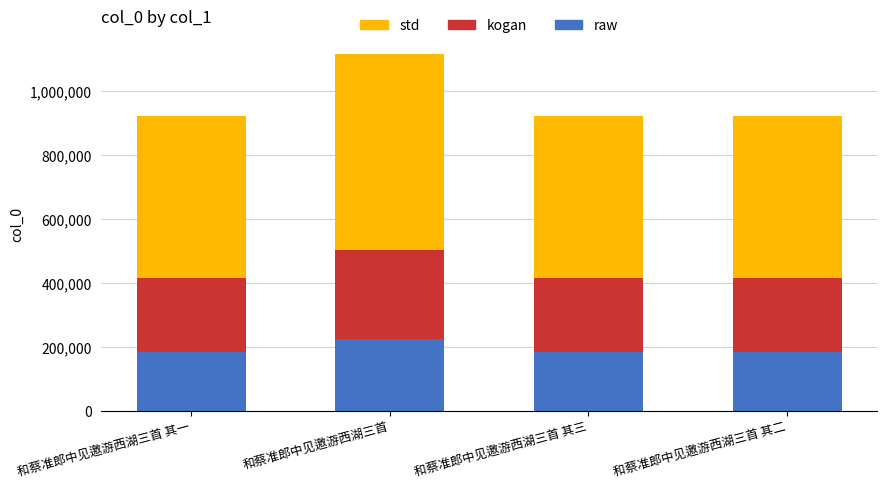

What is the total value across all series at 和蔡准郎中见邀游西湖三首 其二?

920422.0